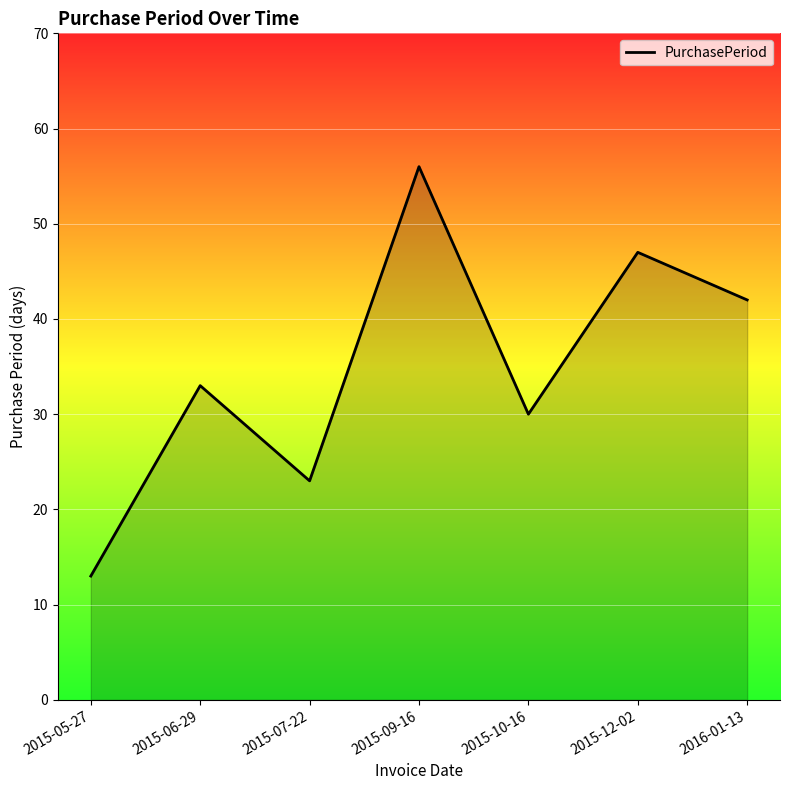

What value does the data have at 2015-05-27, to the nearest 10?

10